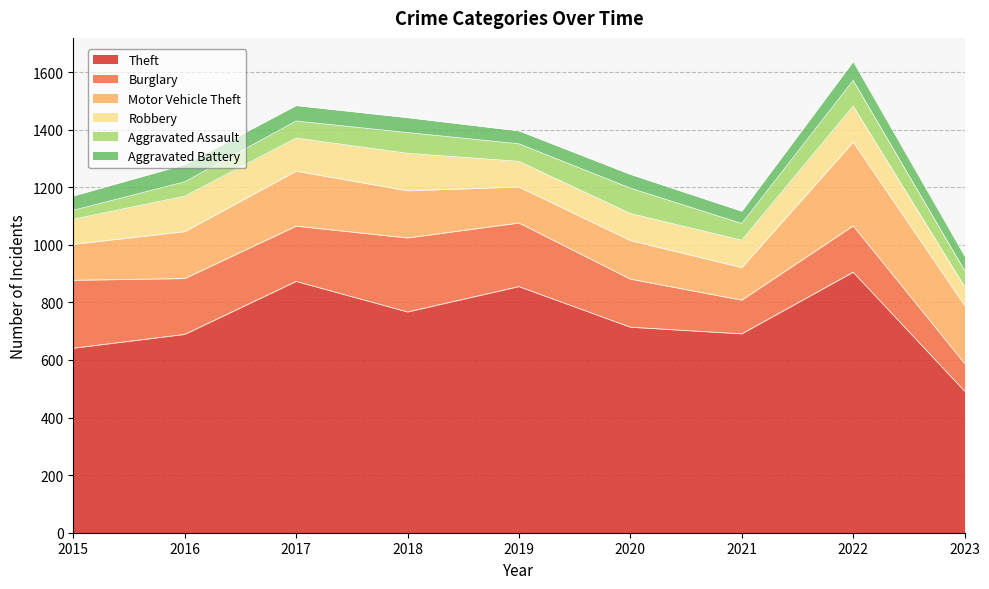

True or false: Robbery and Aggravated Battery cross at least once.

False